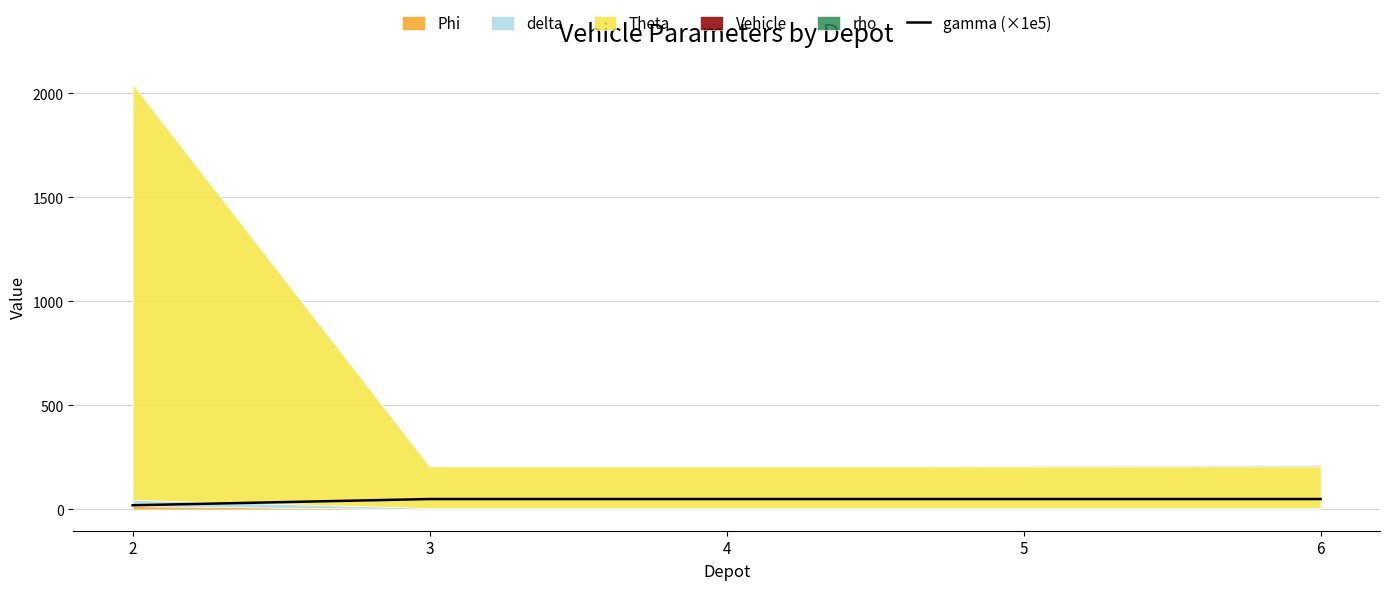

Is it true that the value at 3 is 88?

False